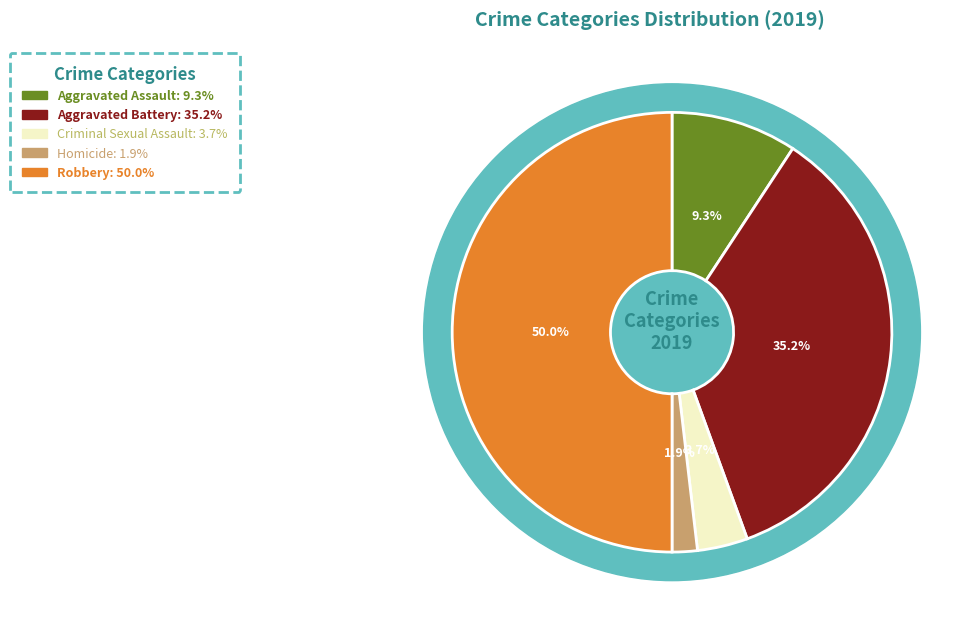

To the nearest percent, what is the difference between the largest and smallest slice percentages?

48%